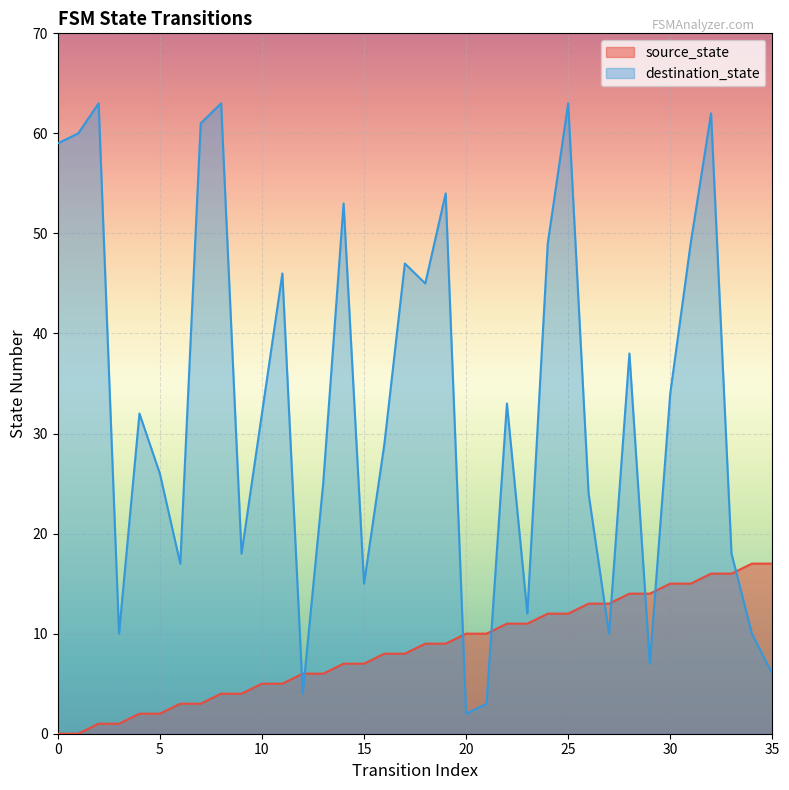

List the series in order of their overall mean, highest first.

destination_state, source_state